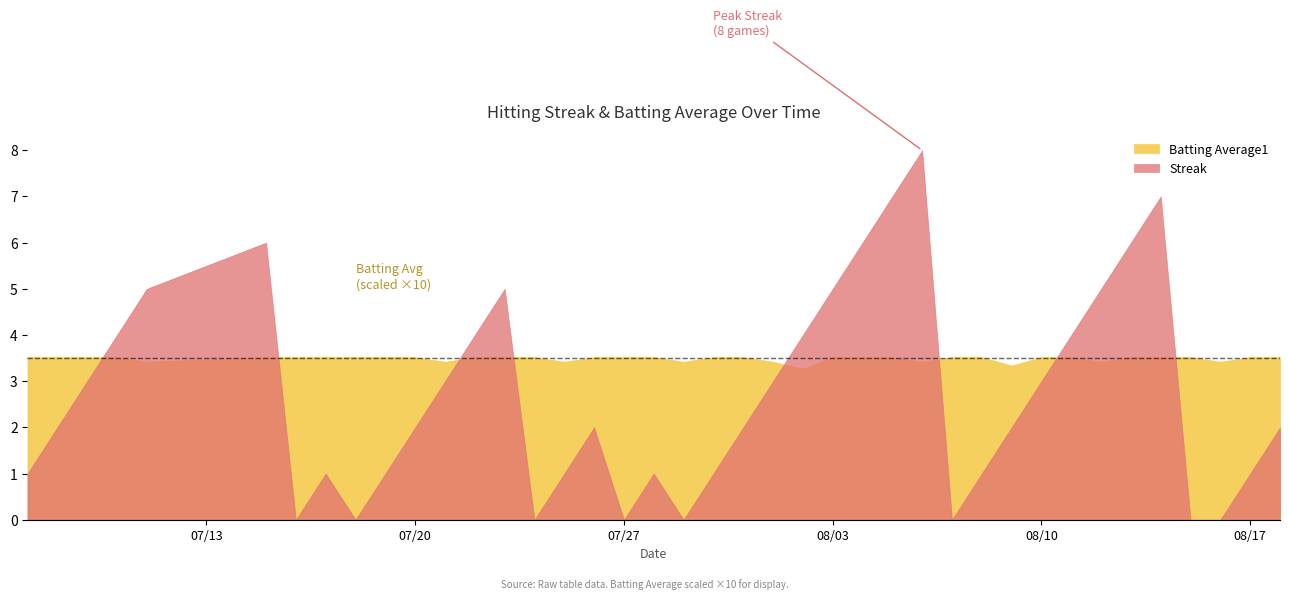

How many lines are shown in the chart?

2